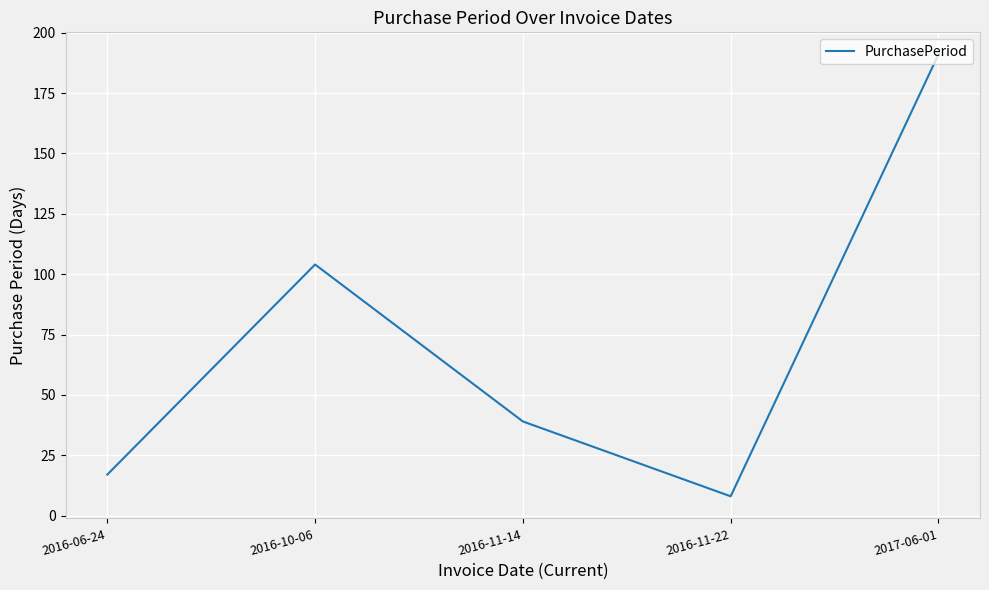

Rank the categories by value from lowest to highest.

2016-11-22, 2016-06-24, 2016-11-14, 2016-10-06, 2017-06-01